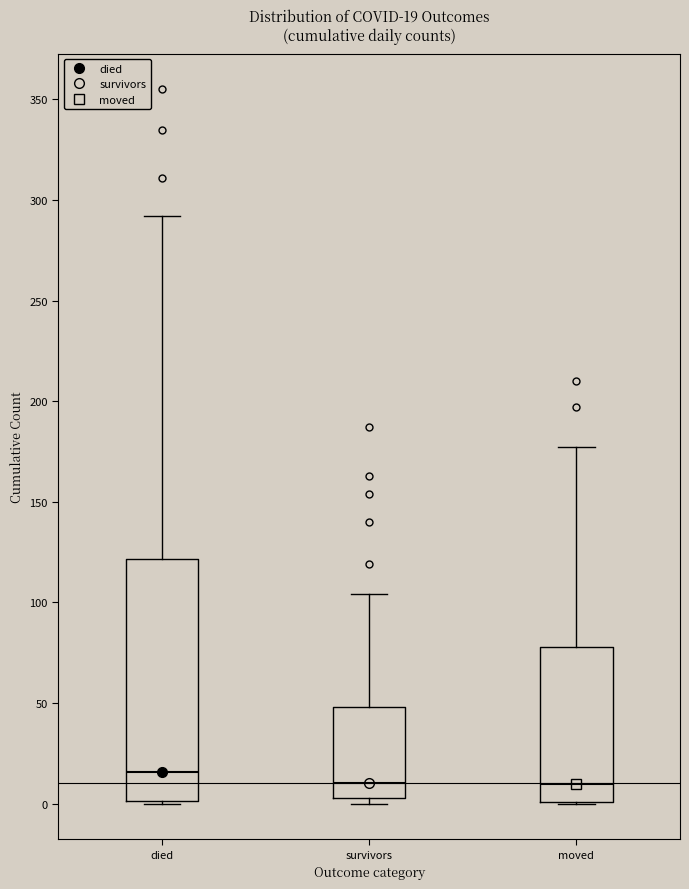

Which box is the tallest, from its lower edge to its upper edge?

died